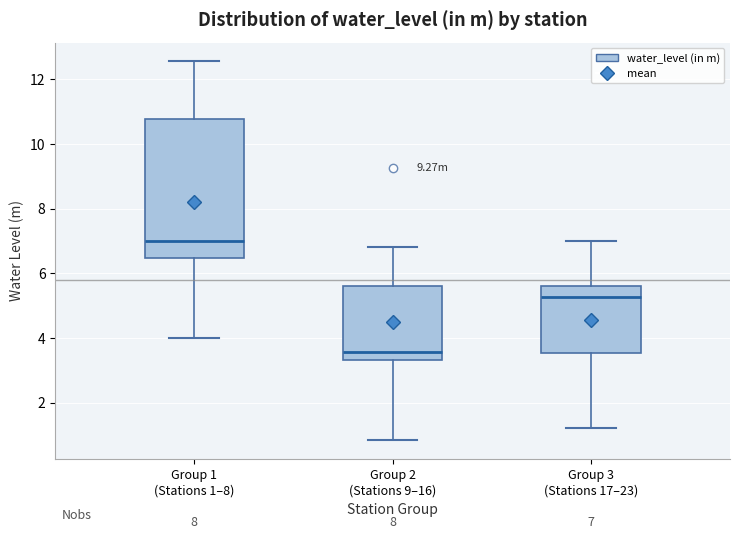

Which box has the highest median line?

Group 1 (Stations 1–8)